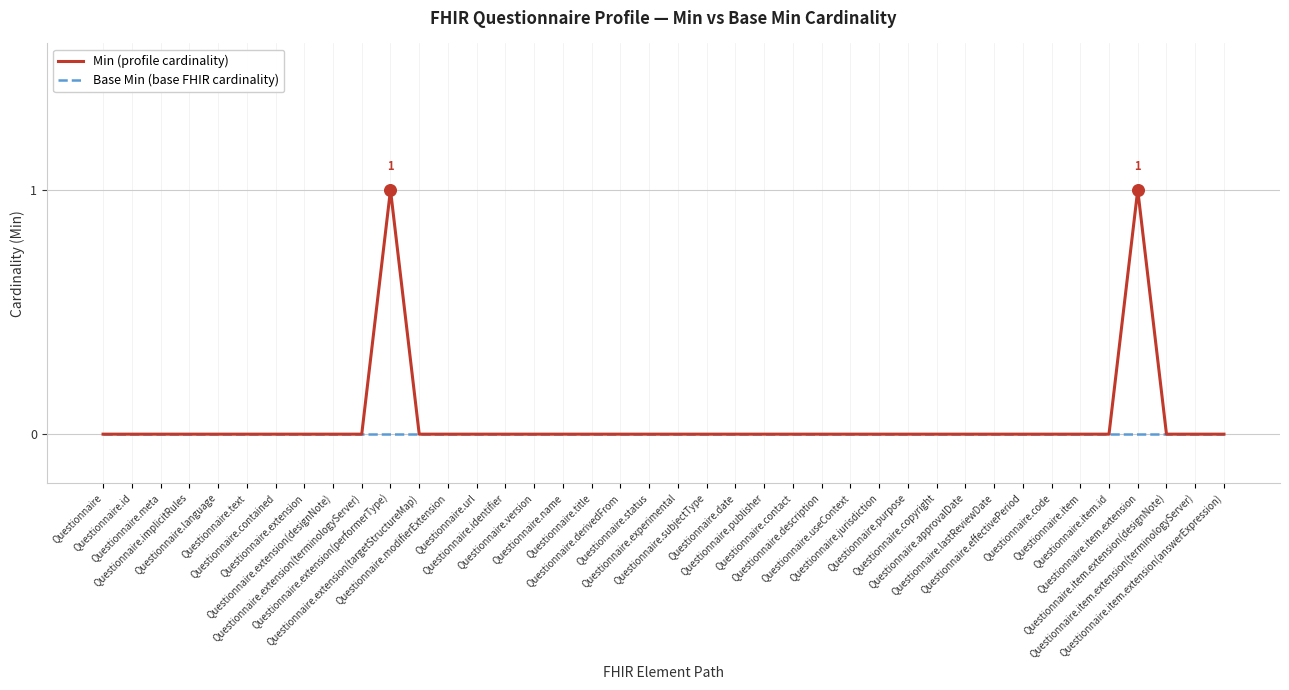

Which series has the widest spread of values?

Min (profile cardinality)